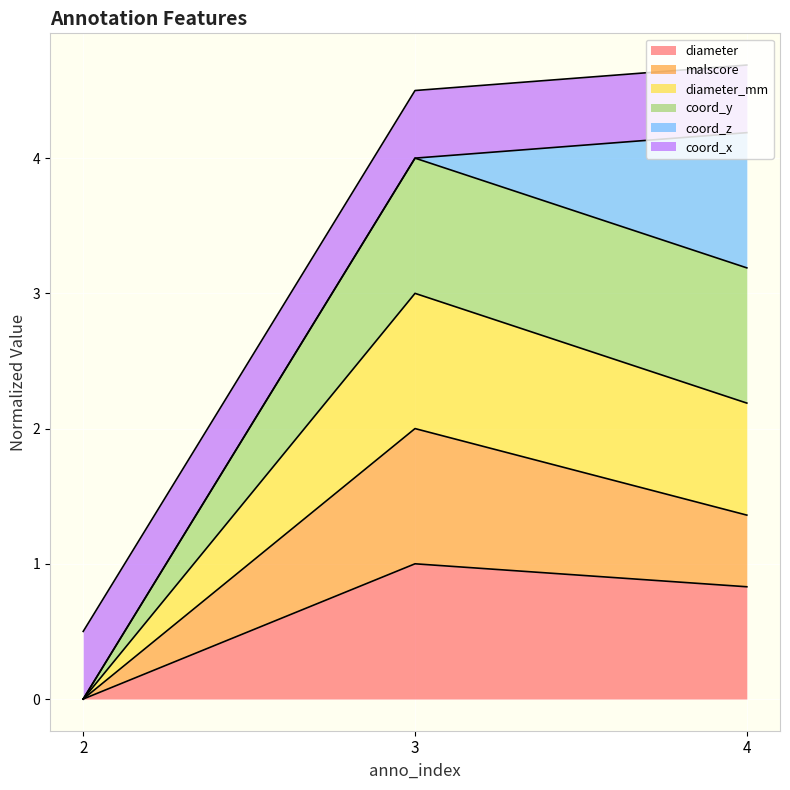

Which category has the highest value in the diameter series?

3